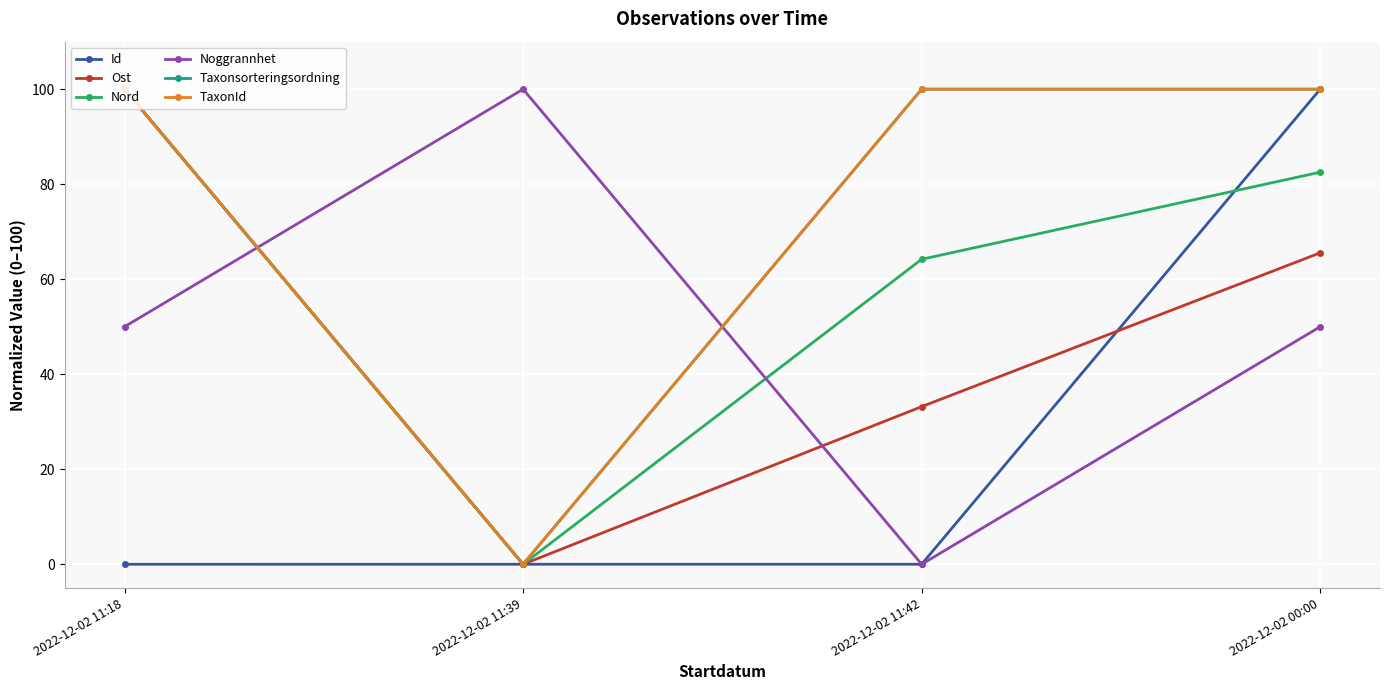

Rank the categories by Taxonsorteringsordning value from lowest to highest.

2022-12-02 11:39, 2022-12-02 11:18, 2022-12-02 11:42, 2022-12-02 00:00